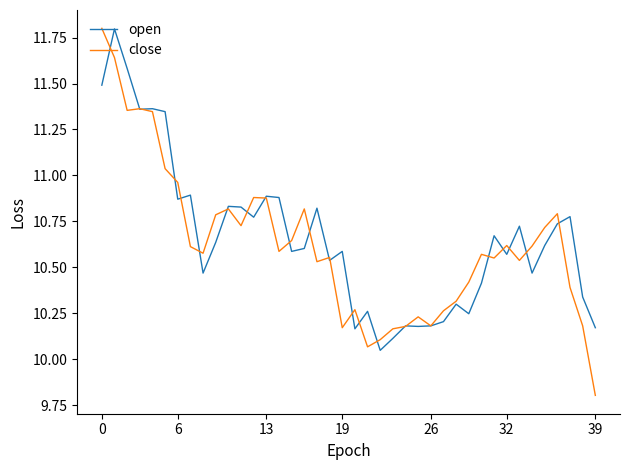

What is the lowest value of the close series?

9.8